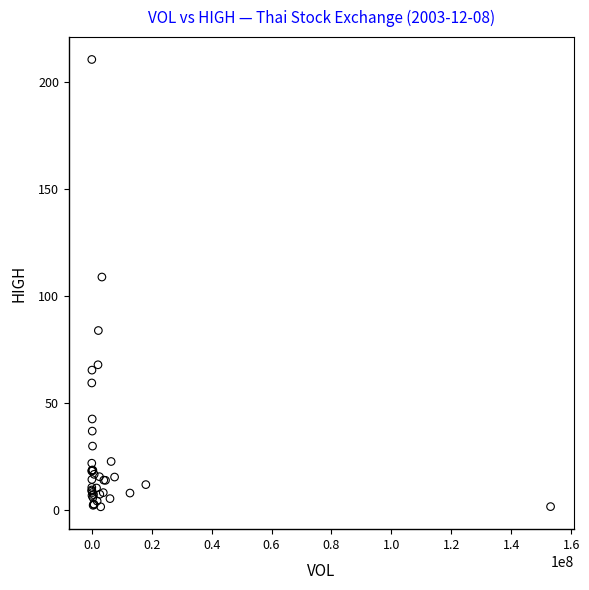

What Y value in the scatter plot is closest to 106?

109.0